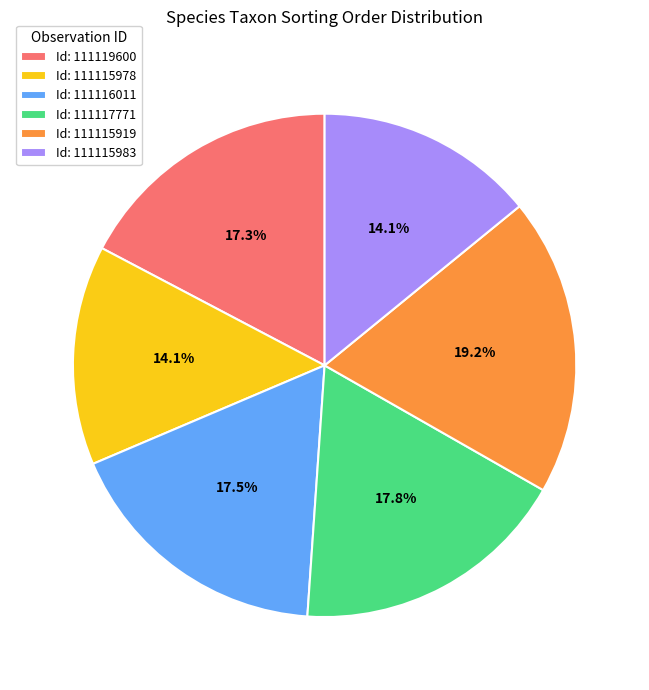

What portion of the pie excludes Id: 111117771?

82.2%